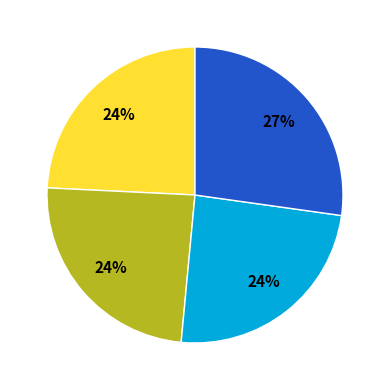

To the nearest percent, what is the average slice percentage?

25%